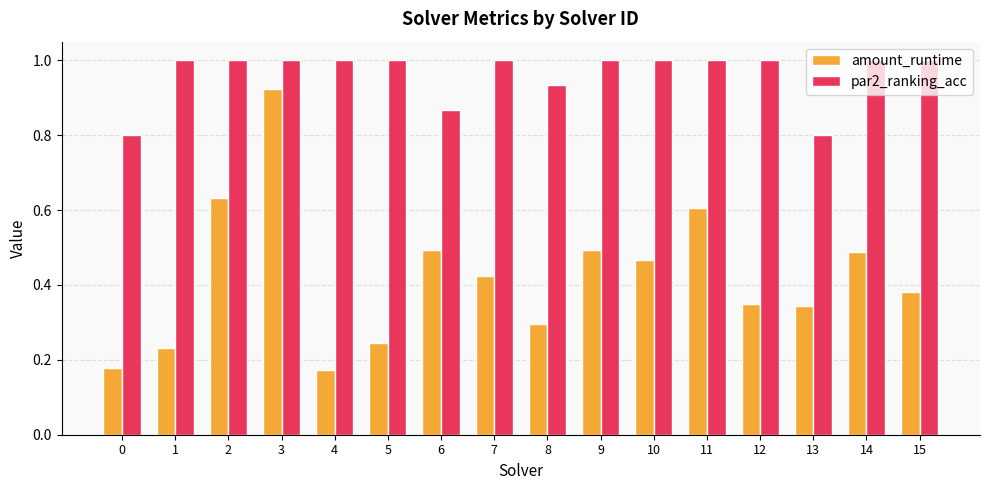

What is the sum of all par2_ranking_acc values?

15.4